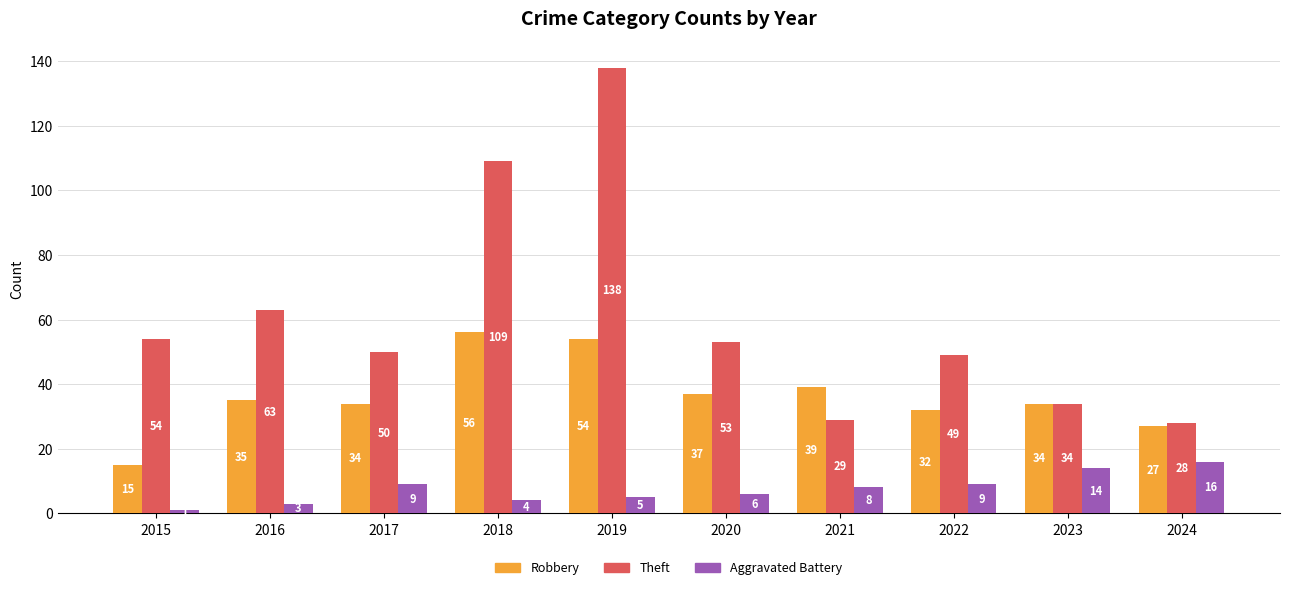

Is the value of Theft at 2024 greater than the value of Robbery at 2023?

No